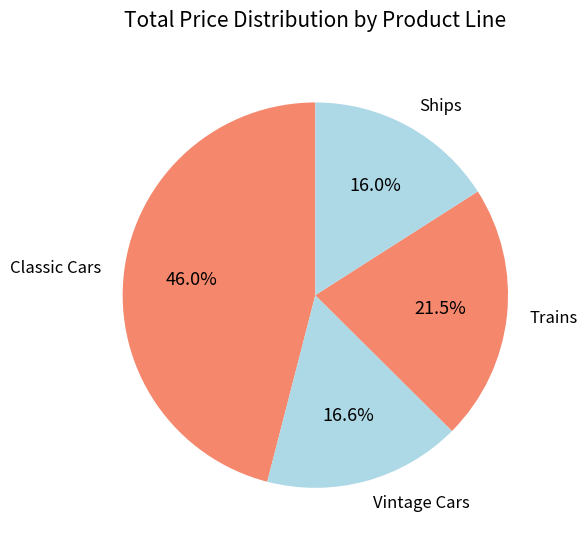

Does Trains represent more than half of the total?

No